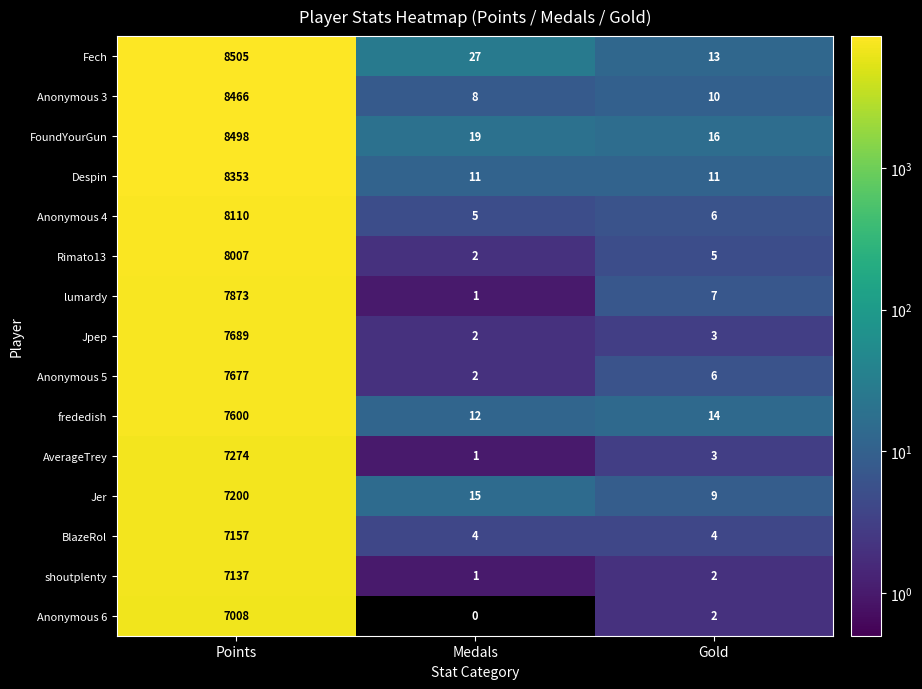

What is the maximum value shown in the chart?

8505